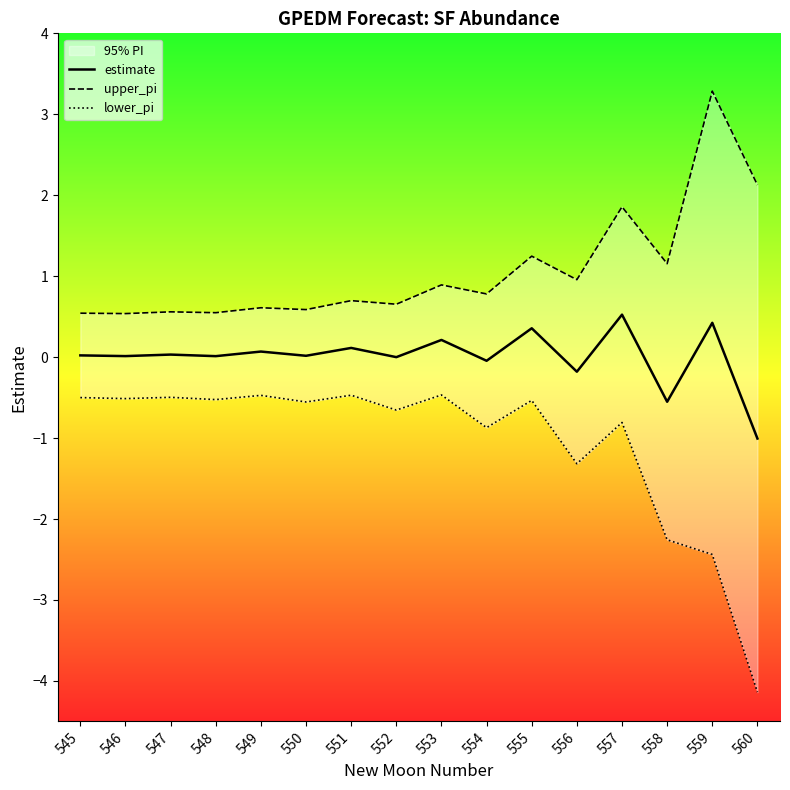

List the series in order of their peak value, highest first.

upper_pi, estimate, lower_pi